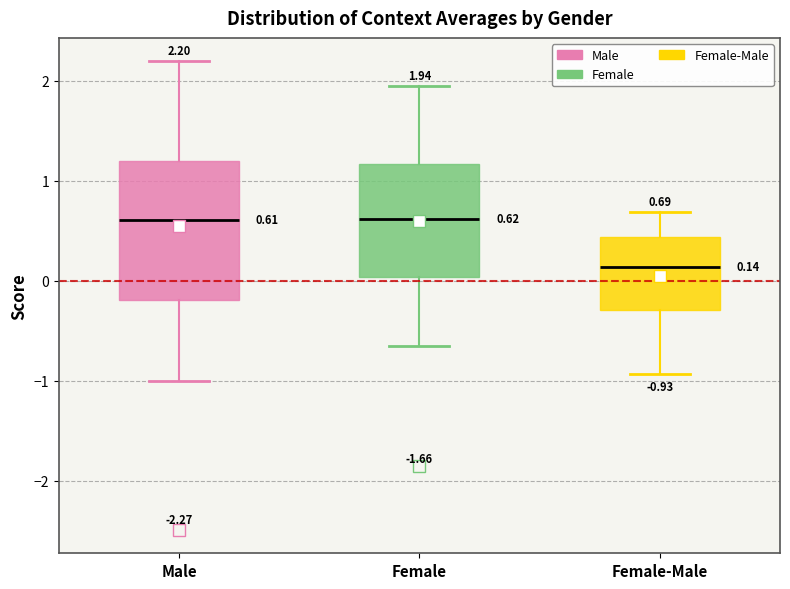

Which box is the tallest, from its lower edge to its upper edge?

Male